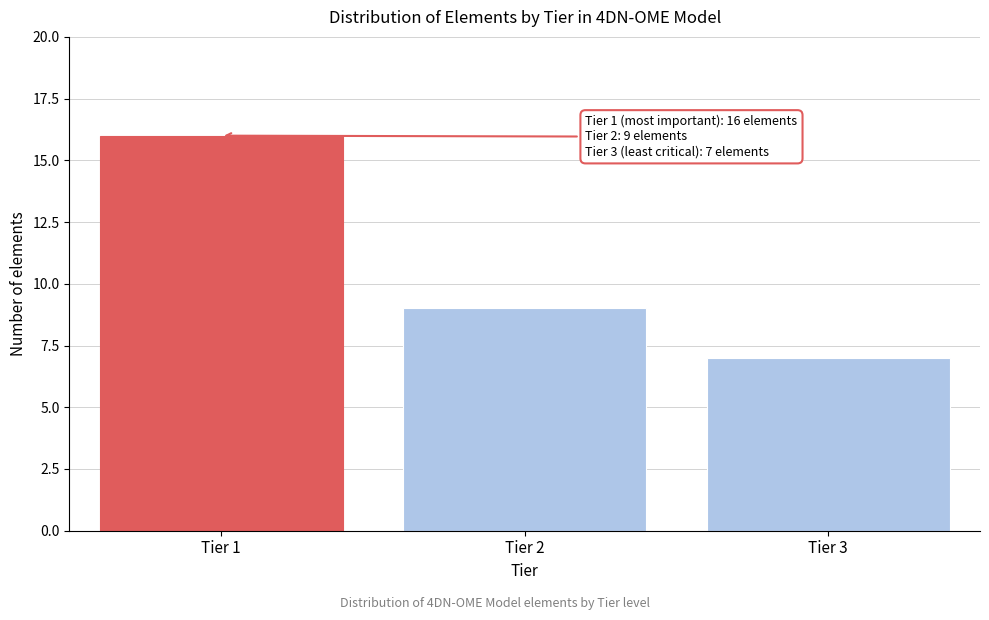

Reading left to right, what are all the values shown in this chart?

16	9	7